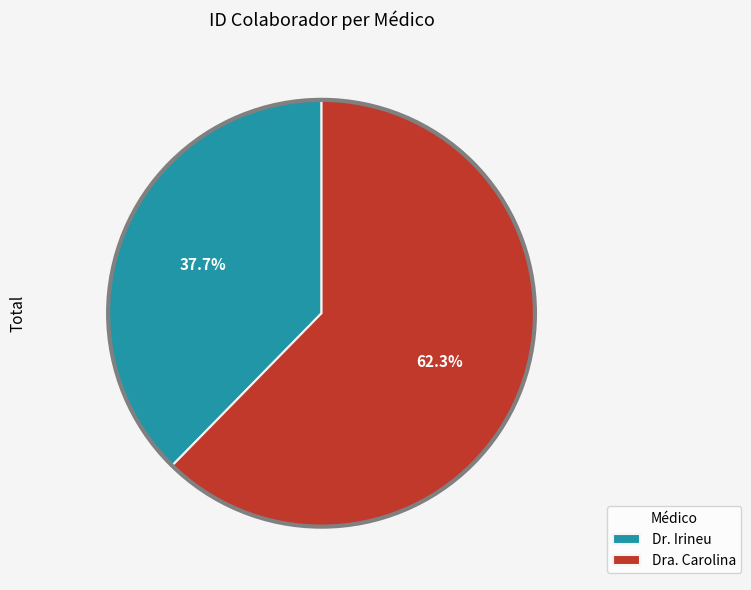

Which category has the biggest portion of the pie?

Dra. Carolina